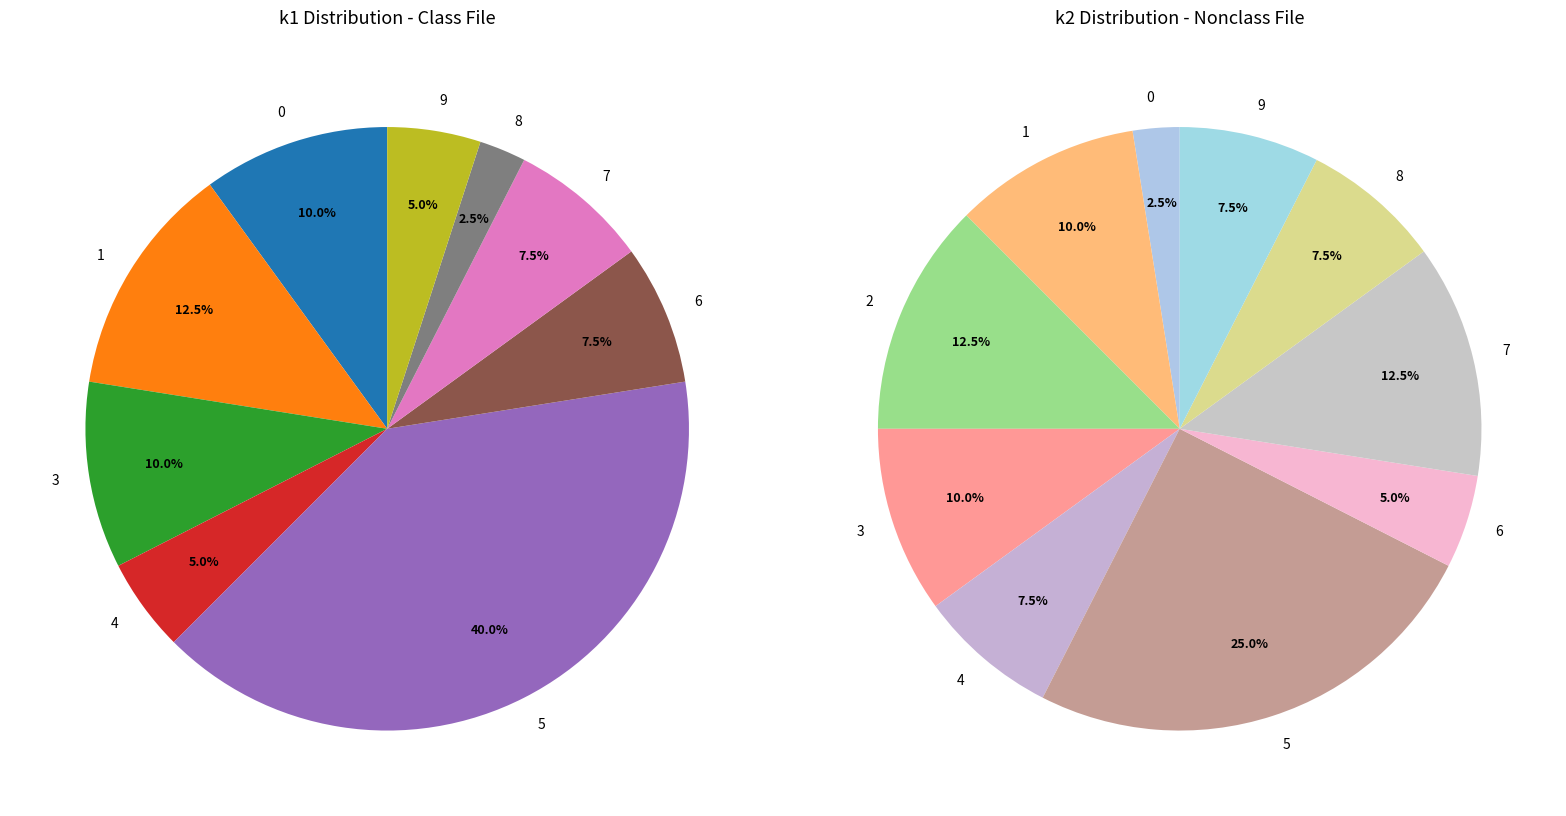

Between 38 and 7, which is larger?

7